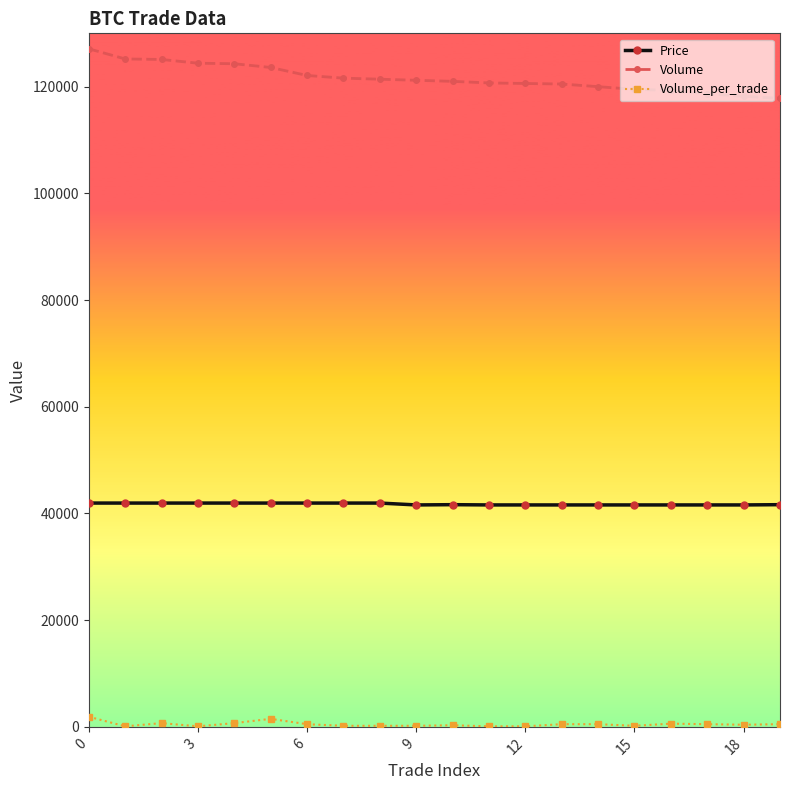

Which series has the largest range (max minus min)?

Volume